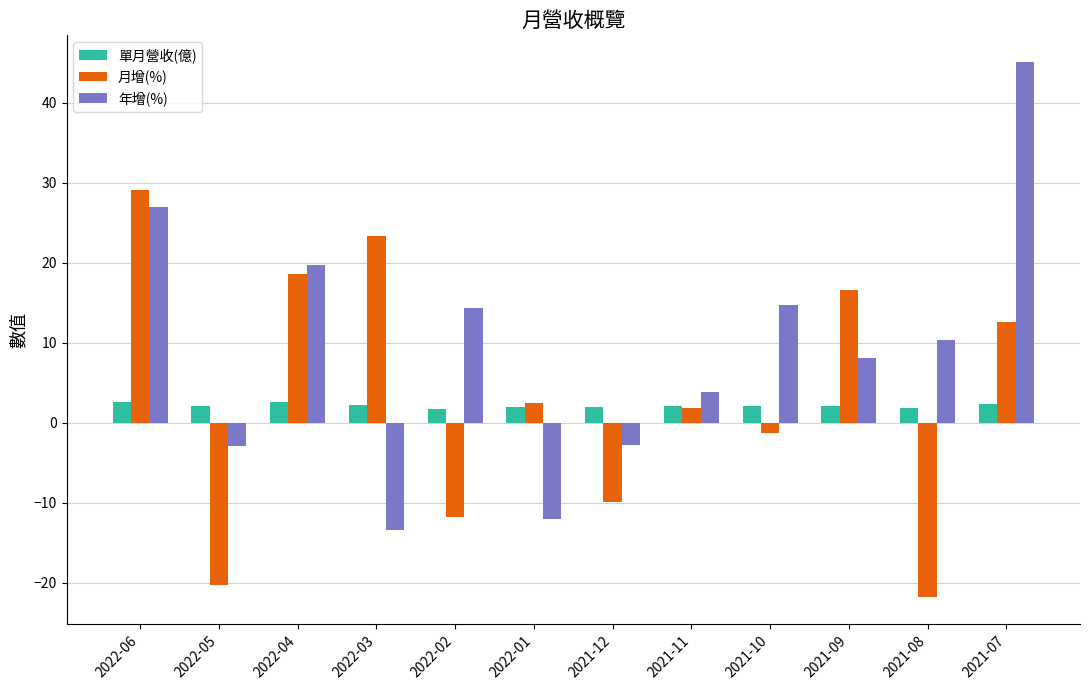

Which series has the largest total across all categories?

年增(%)